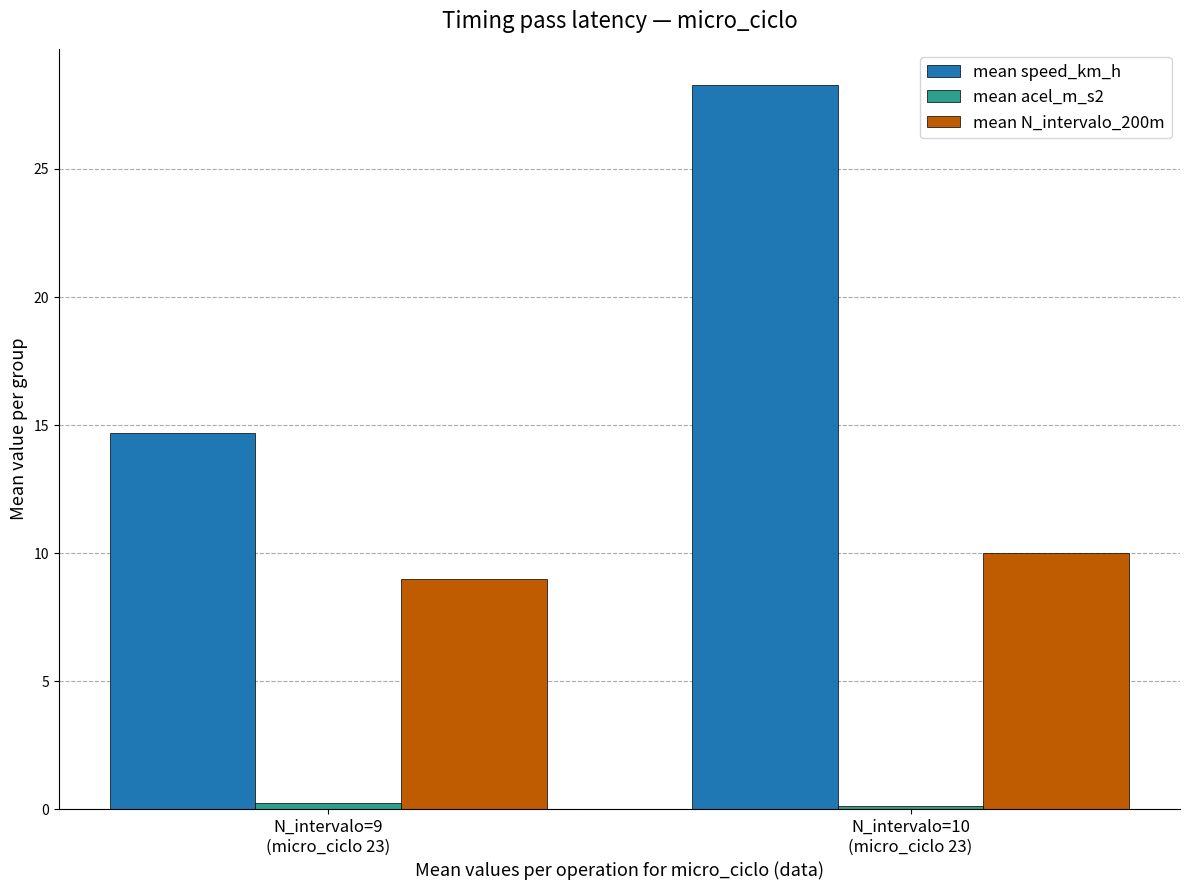

What is the maximum value shown in the chart?

28.3